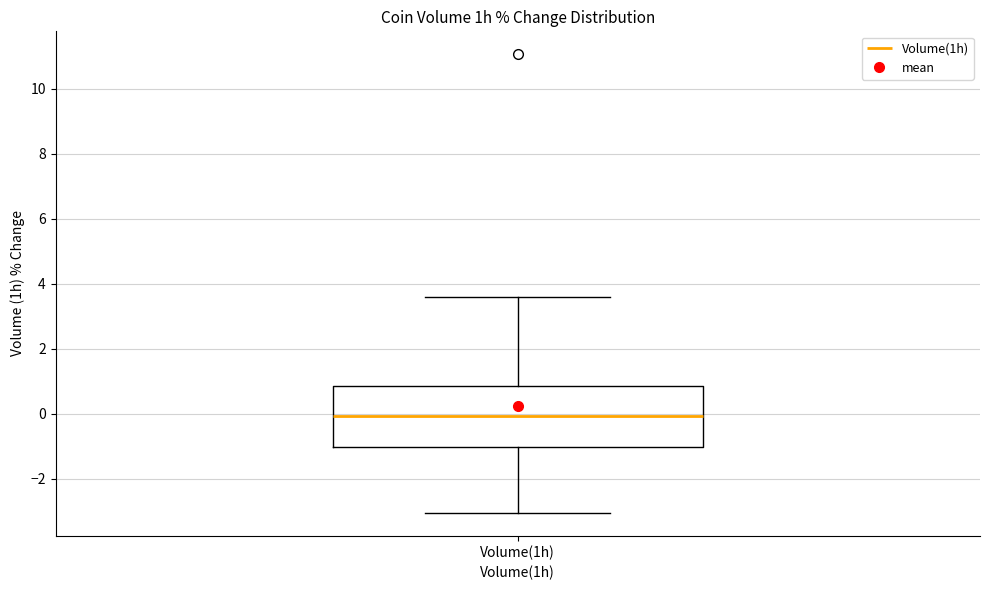

Transcribe this box plot: give where the median line is, the range the box spans, and where the two whiskers end, as read against the y-axis. The values are not printed on the chart, so give them approximately, as read against the axis.

median 0.0, box -1.0 to 0.8, whiskers -3.0 to 3.6